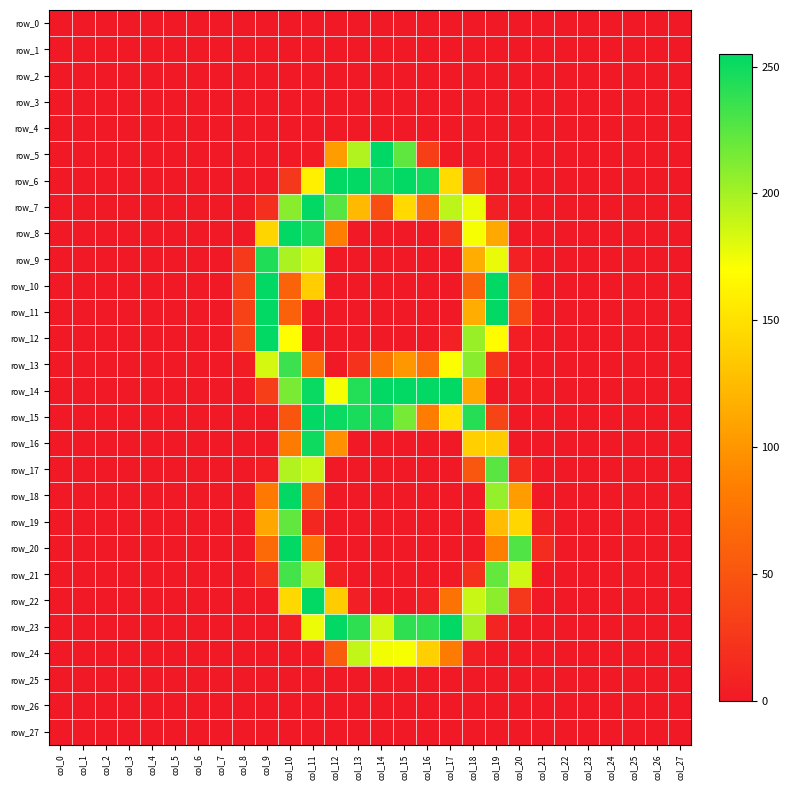

What is the sum of the row_5 values at col_9 and col_11?

2